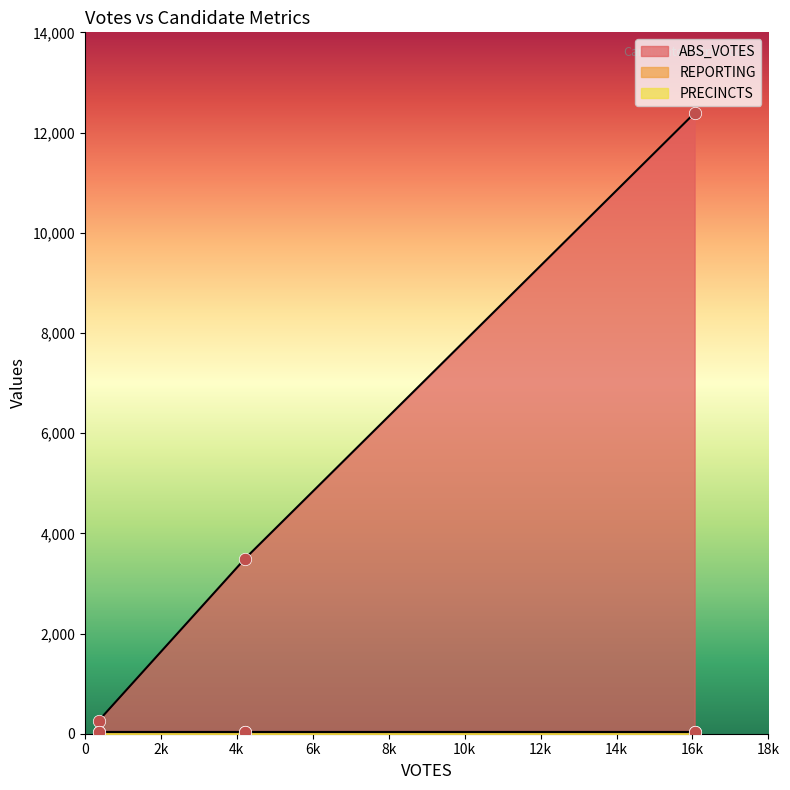

What are all the series names shown in the legend?

ABS_VOTES, REPORTING, PRECINCTS